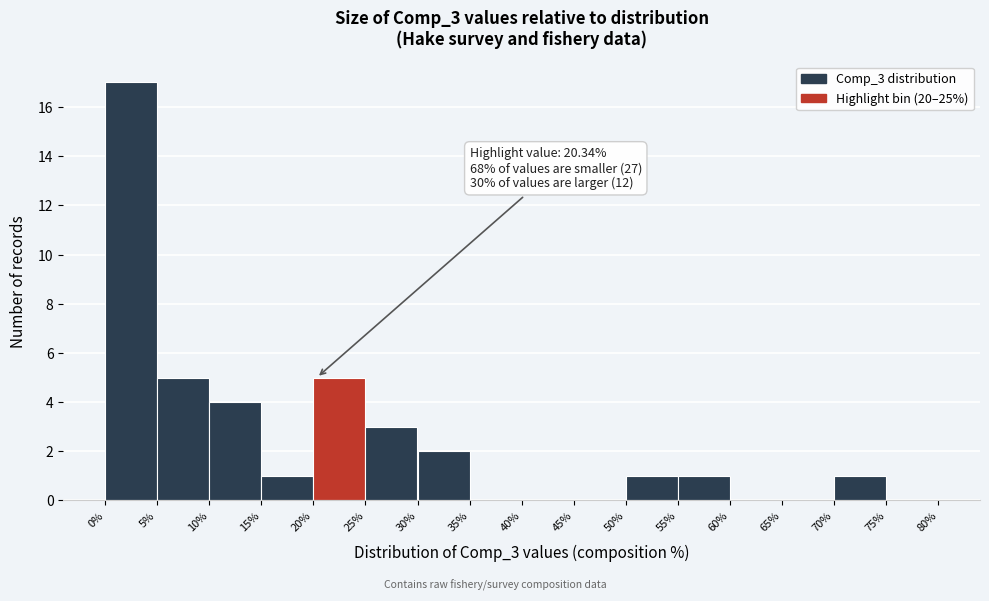

Which range on the x-axis has the tallest bar?

0% to 5%